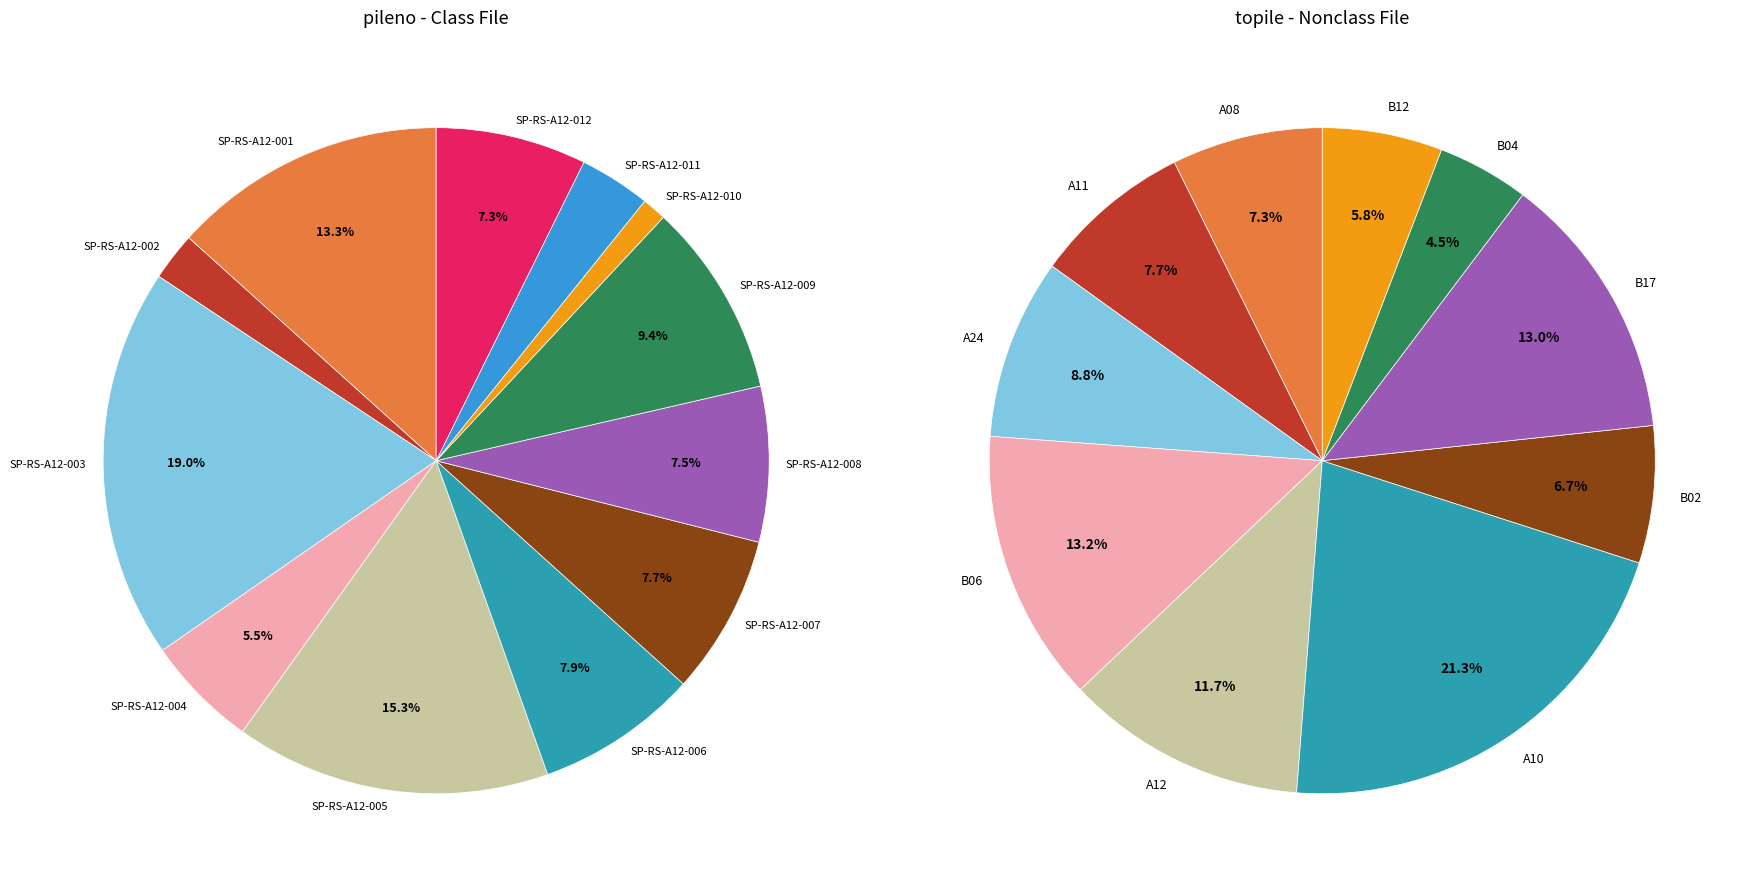

Does any single category account for the majority?

No